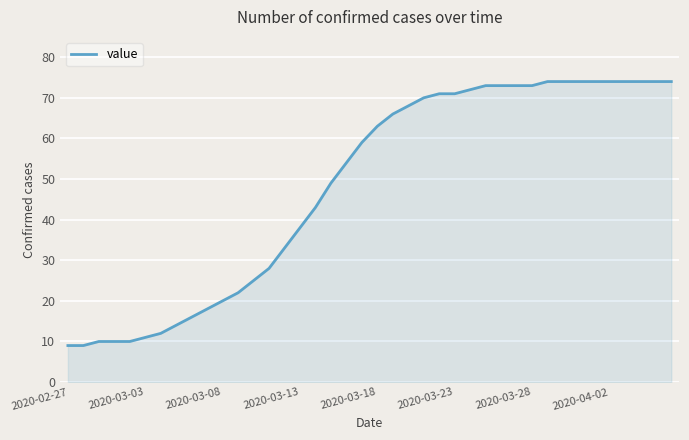

What is the maximum value shown in the chart?

74